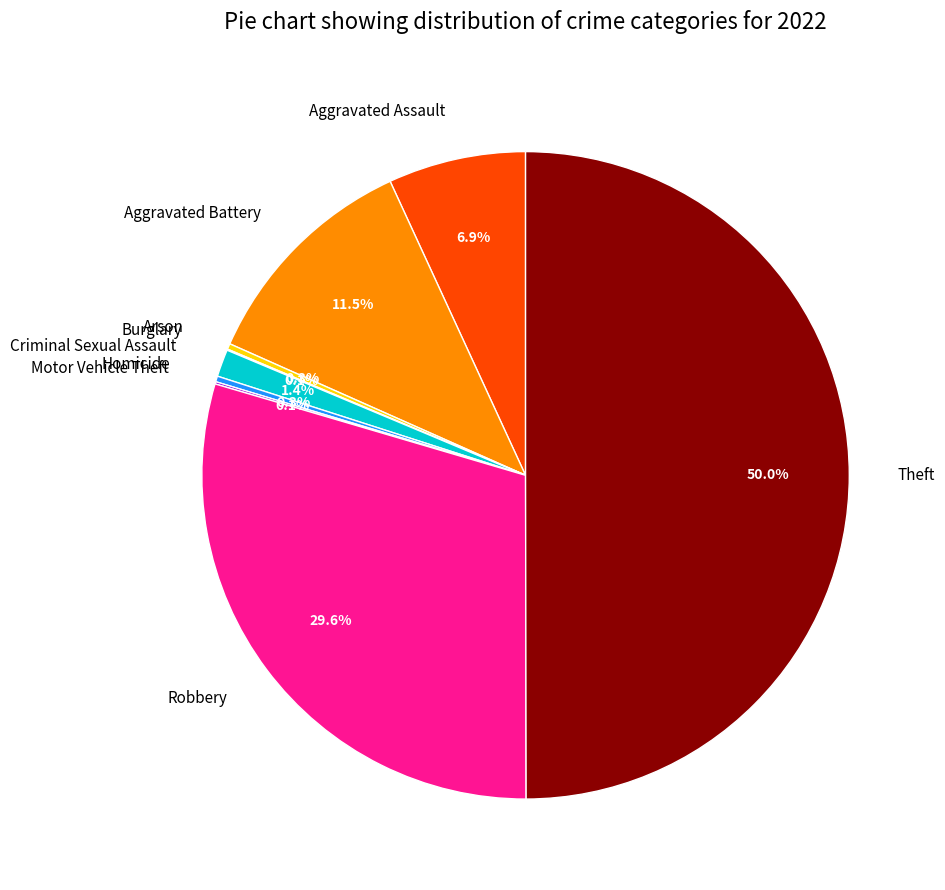

Which slice is the largest?

Theft